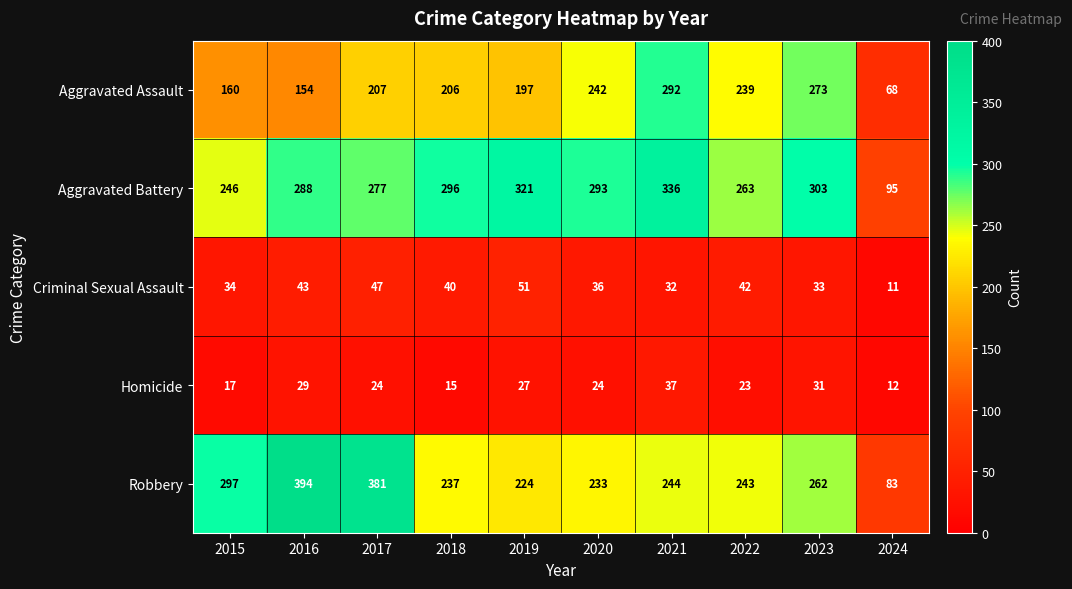

What is the difference between the highest and lowest values at 2022?

240